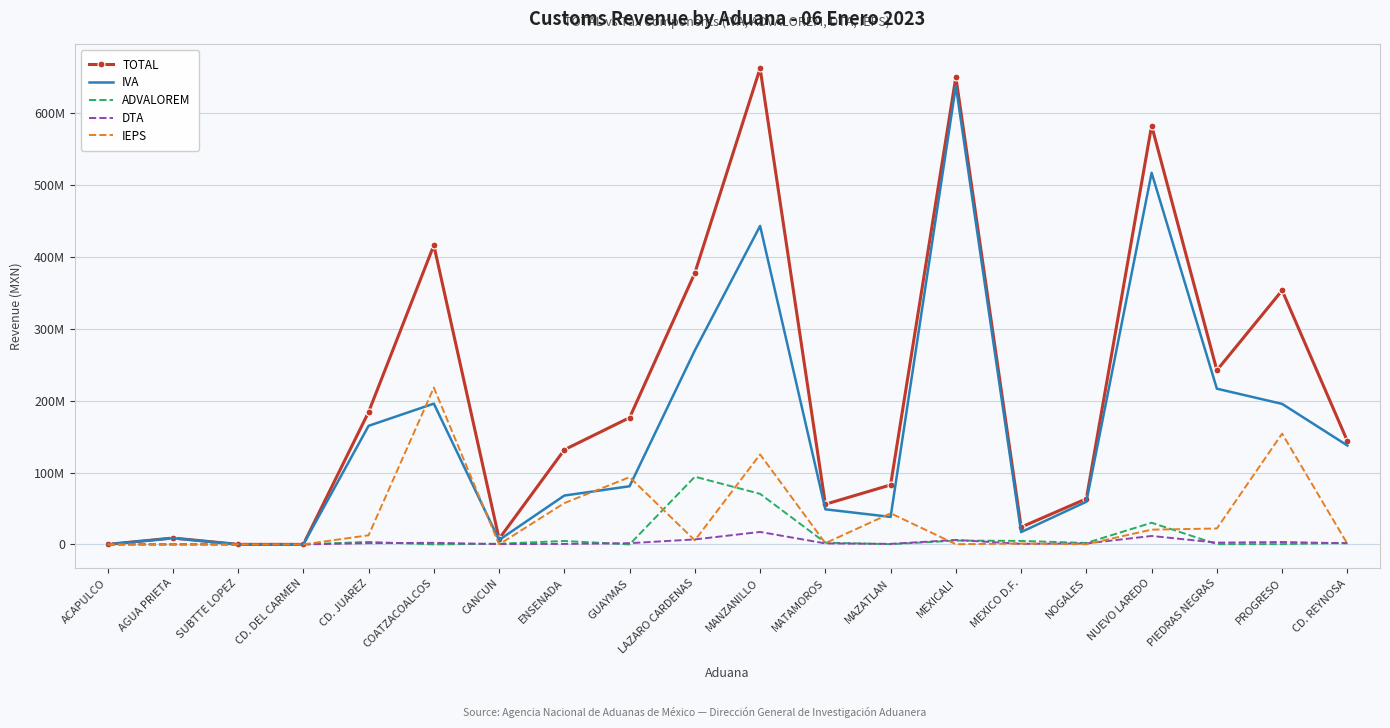

What is the greatest value displayed?

662823370